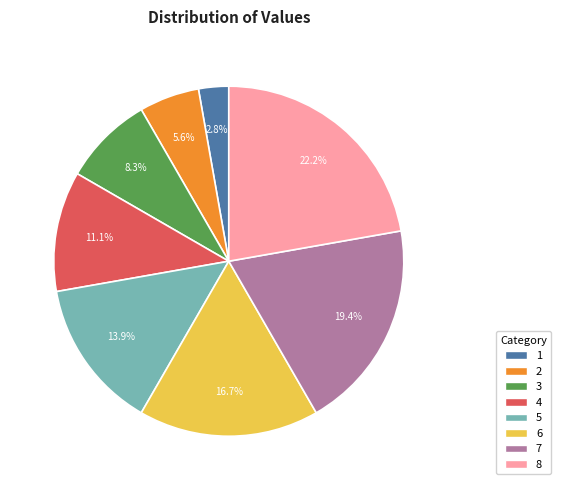

Which category has the biggest portion of the pie?

8